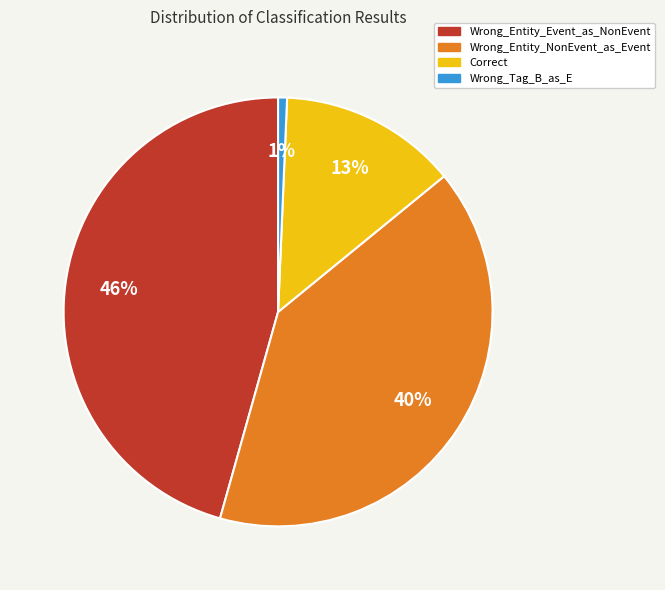

Is the sum of Wrong_Tag_B_as_E and Wrong_Entity_Event_as_NonEvent greater than half?

No